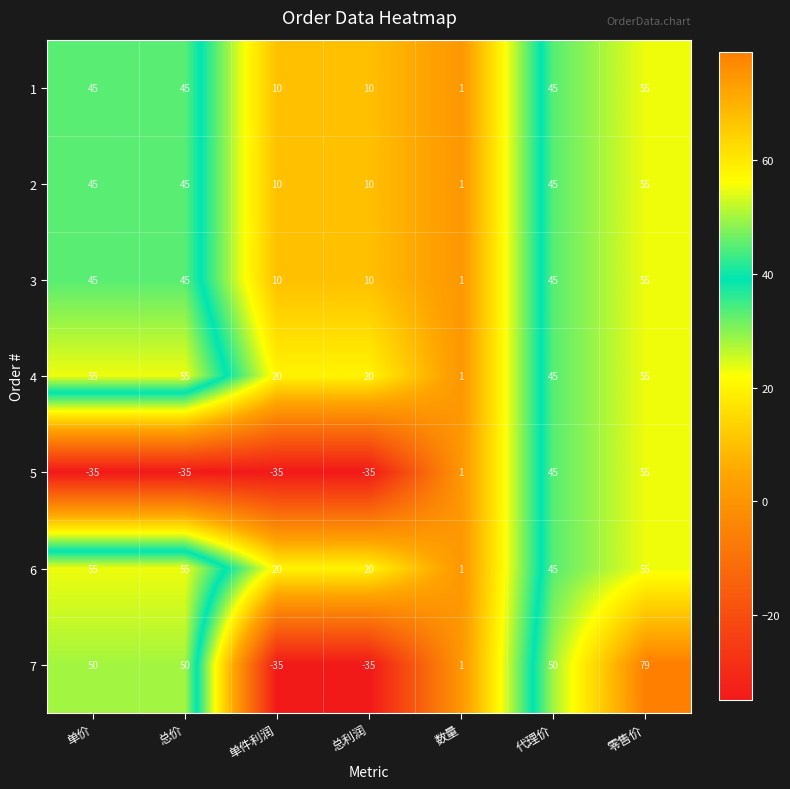

True or false: 2 has a value of 10 at 单件利润.

True